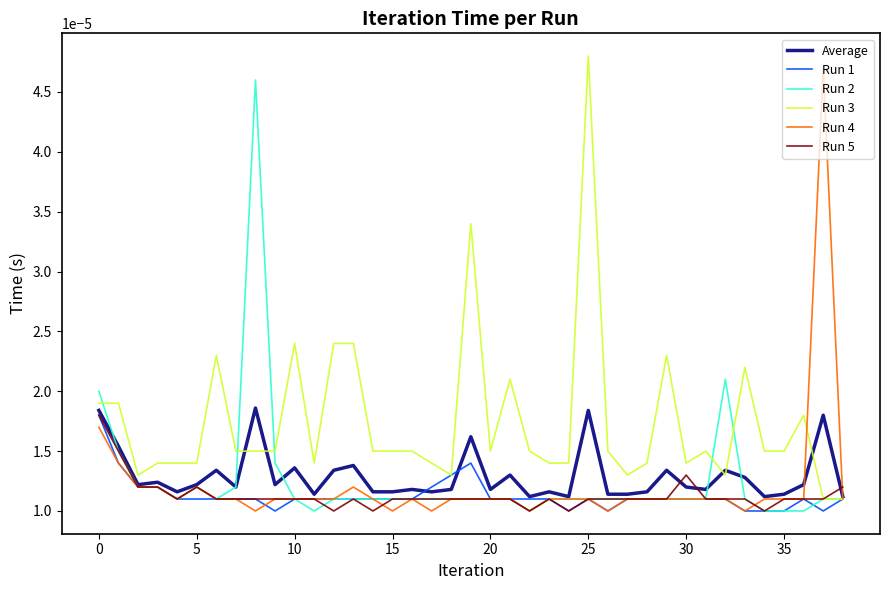

Which series has the largest total across all categories?

Run 3